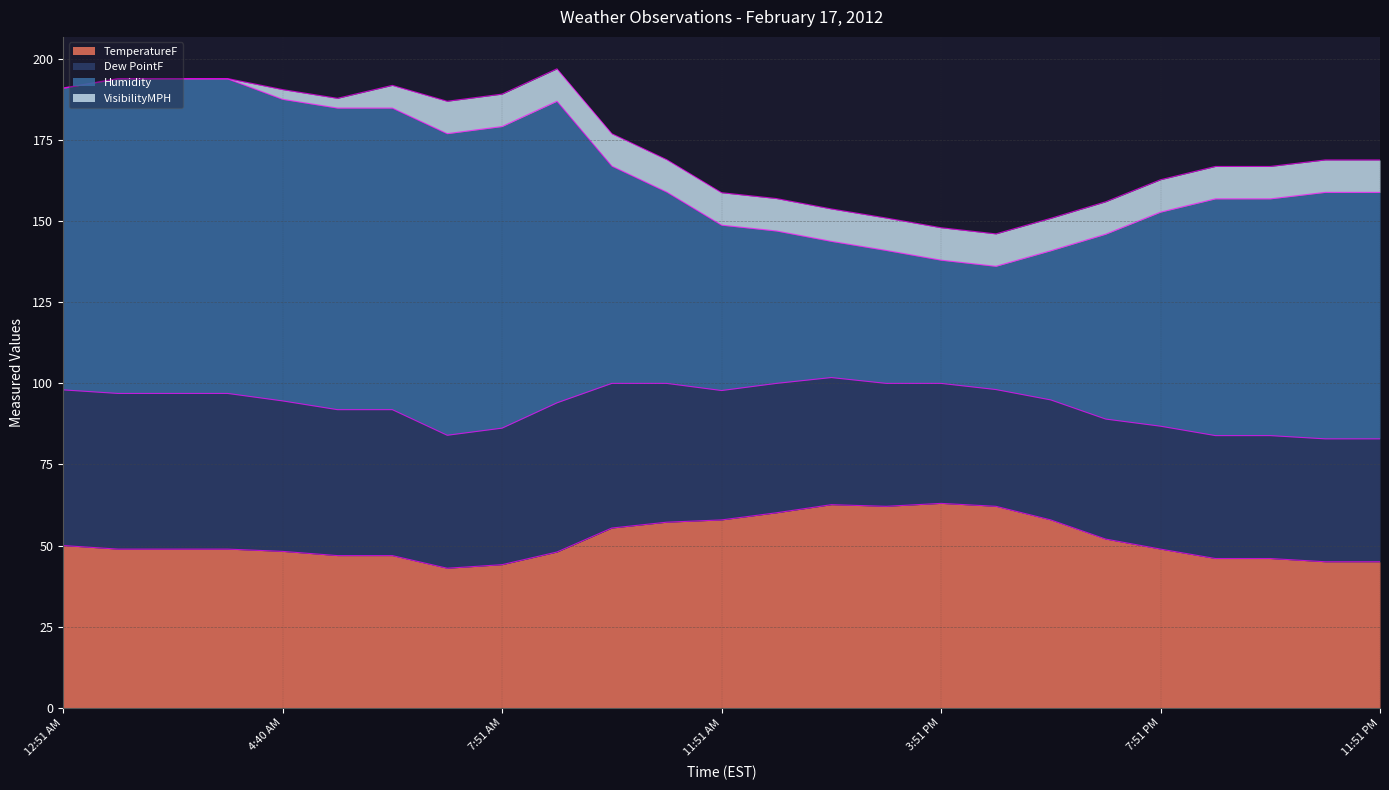

At which label does Dew PointF reach its peak?

12:51 AM